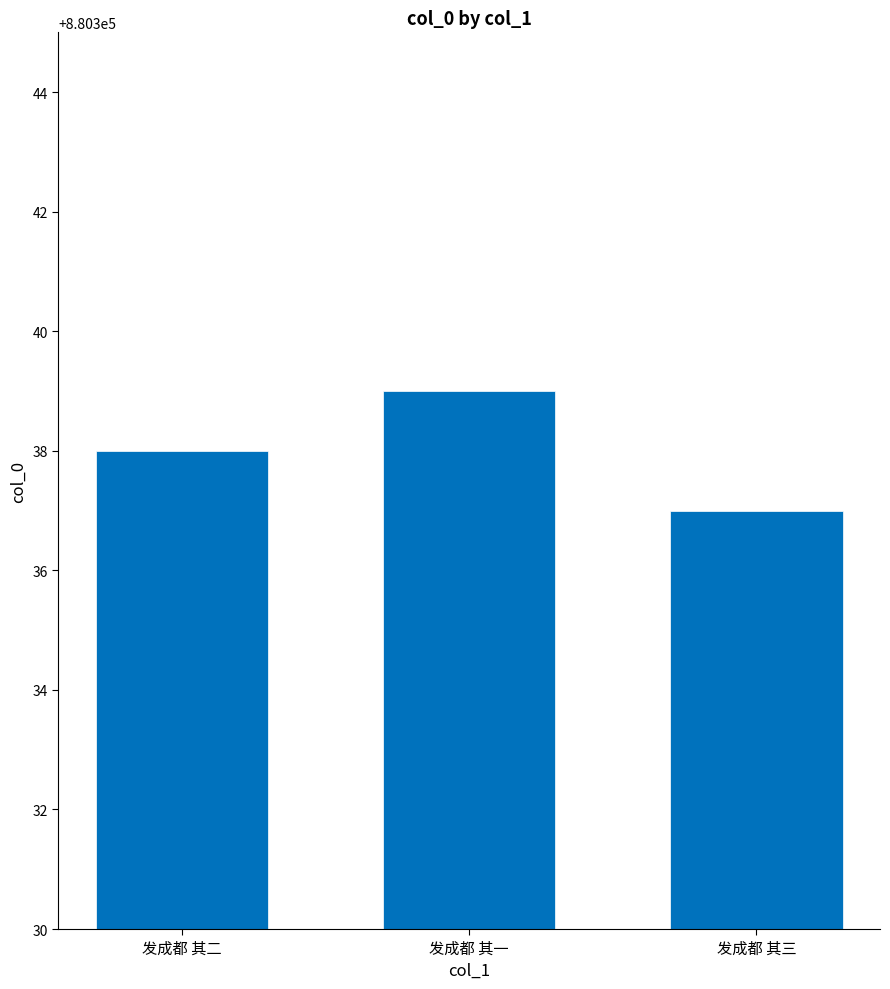

What is the change in value from 发成都 其一 to 发成都 其三?

-2